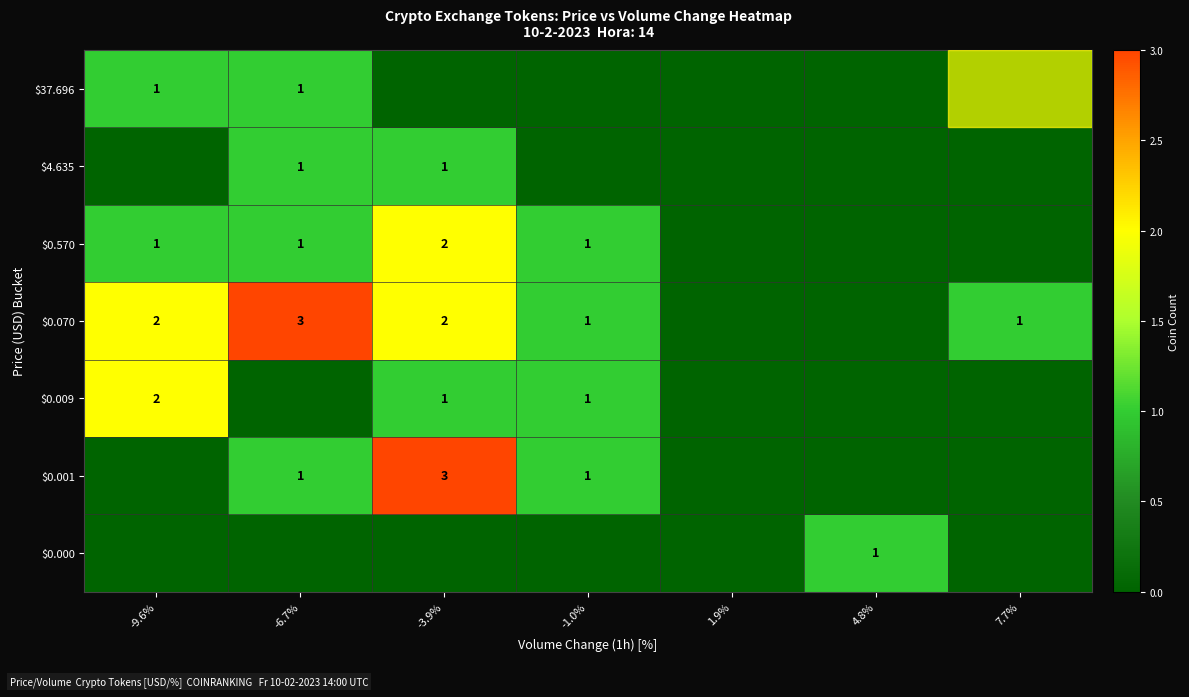

The value of $0.570 at -1.0% is 2. True or false?

False